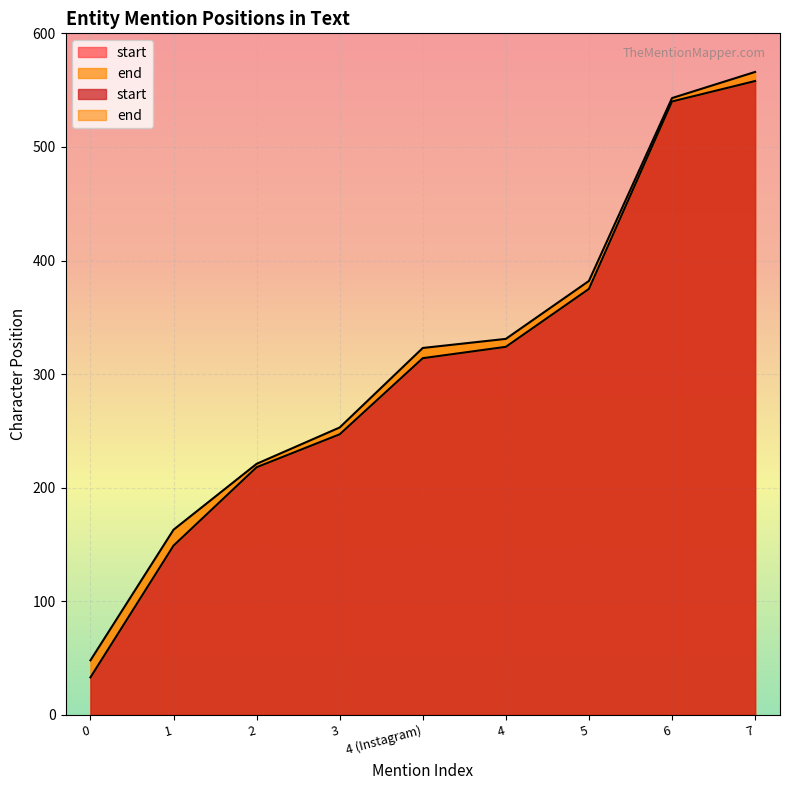

True or false: end and start intersect in this chart.

False